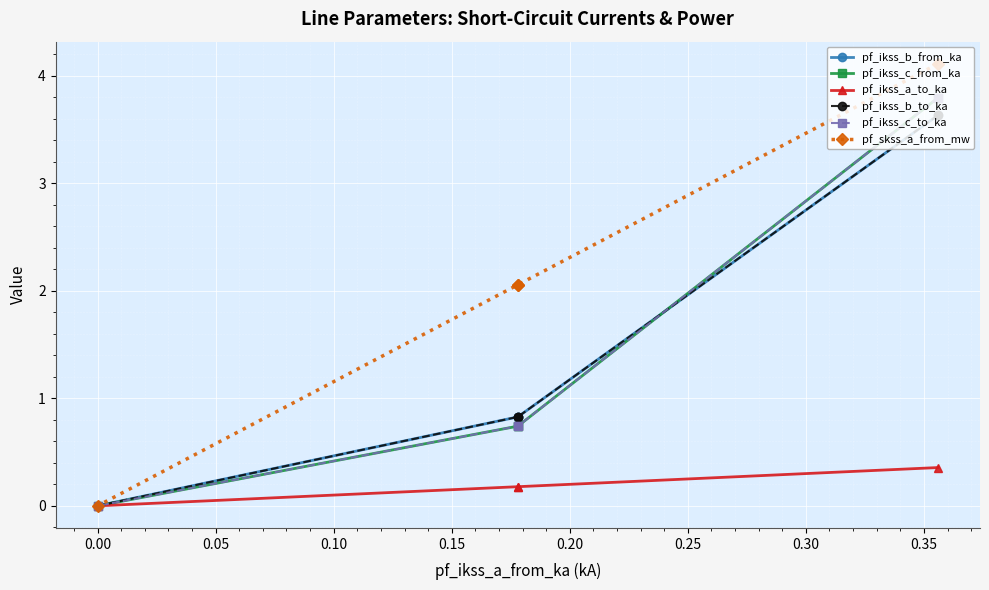

True or false: pf_ikss_b_from_ka and pf_ikss_a_to_ka intersect in this chart.

False